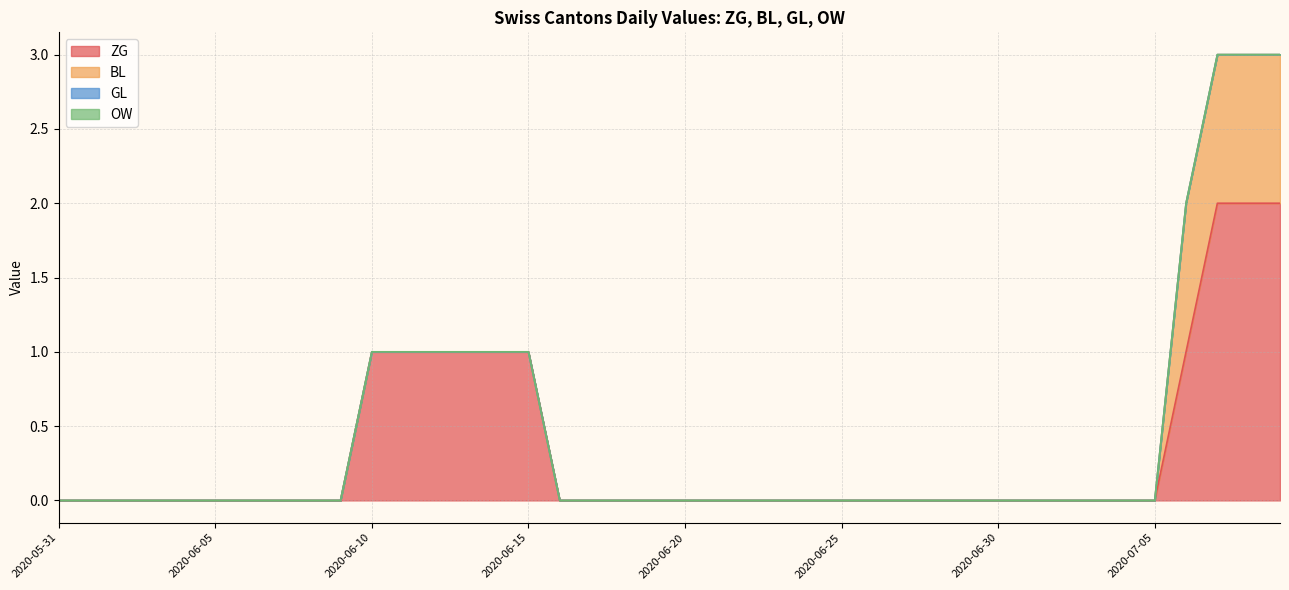

At which label is BL closest to 0?

2020-05-31